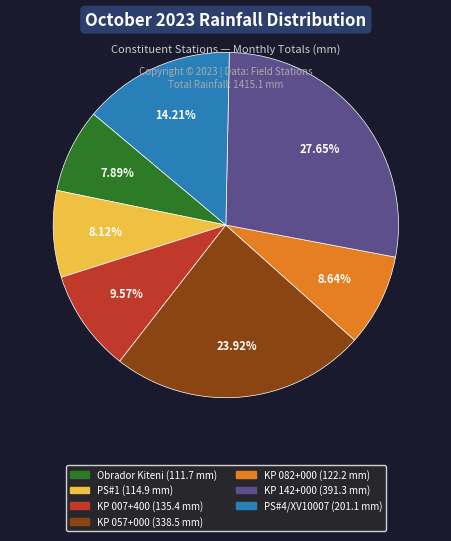

Is there a majority slice in this chart?

No